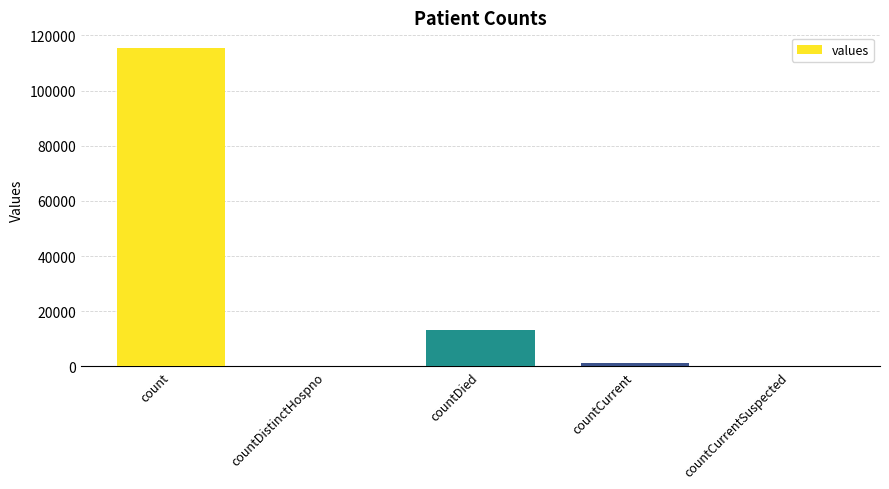

The value at countDistinctHospno is 0. True or false?

True